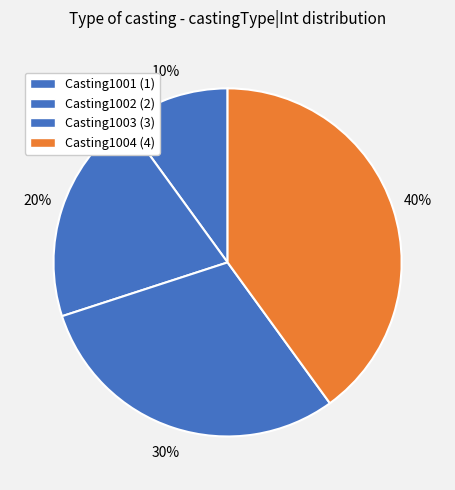

To the nearest percent, what is the difference between the largest and smallest slice percentages?

30%